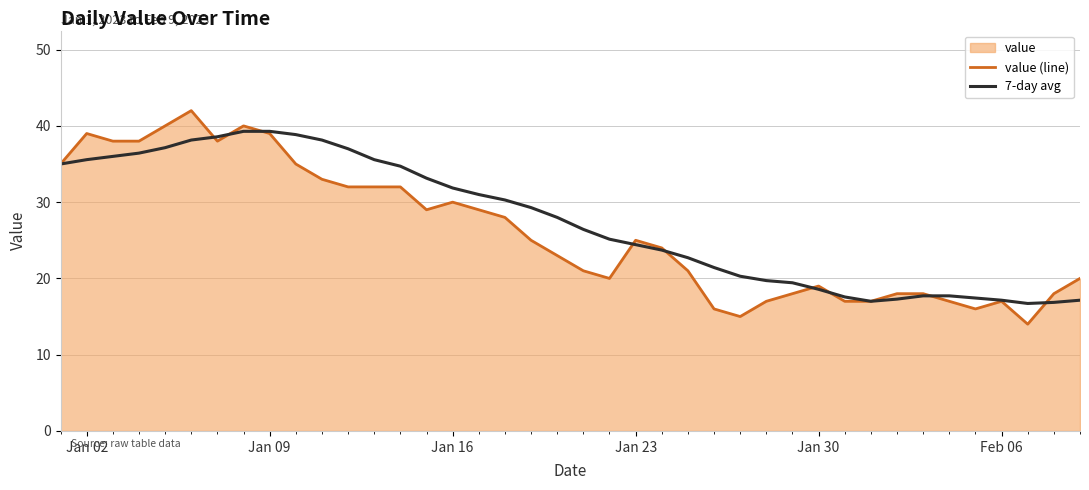

What is the total value across all series at Jan 16?

61.9